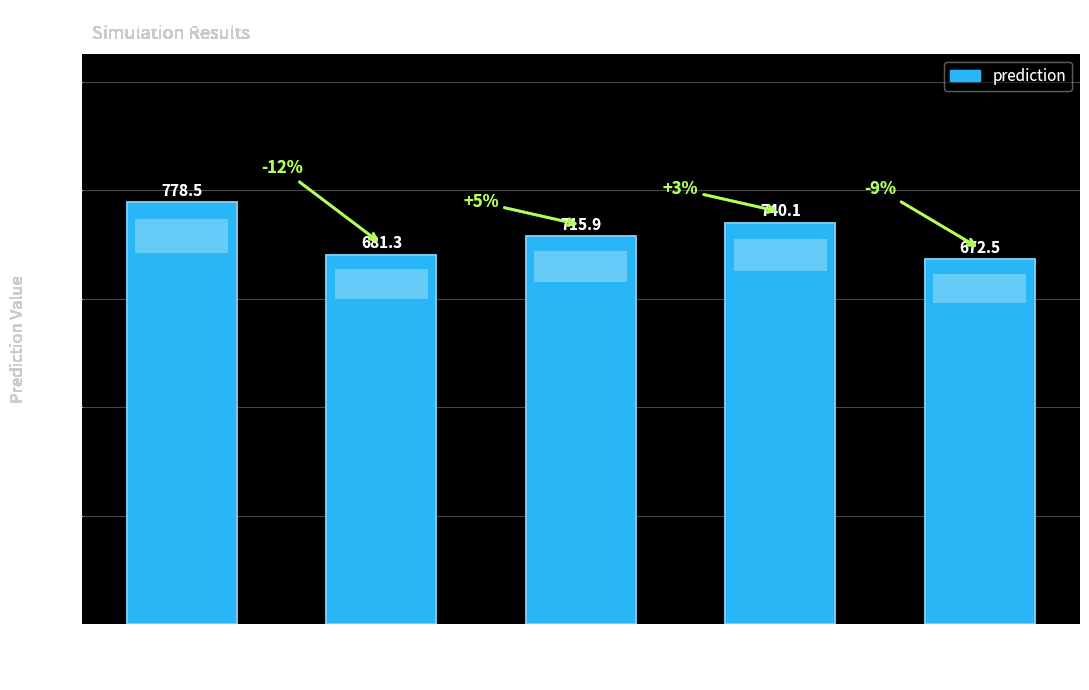

List the labels in order of value, smallest first.

5, 2, 3, 4, 1